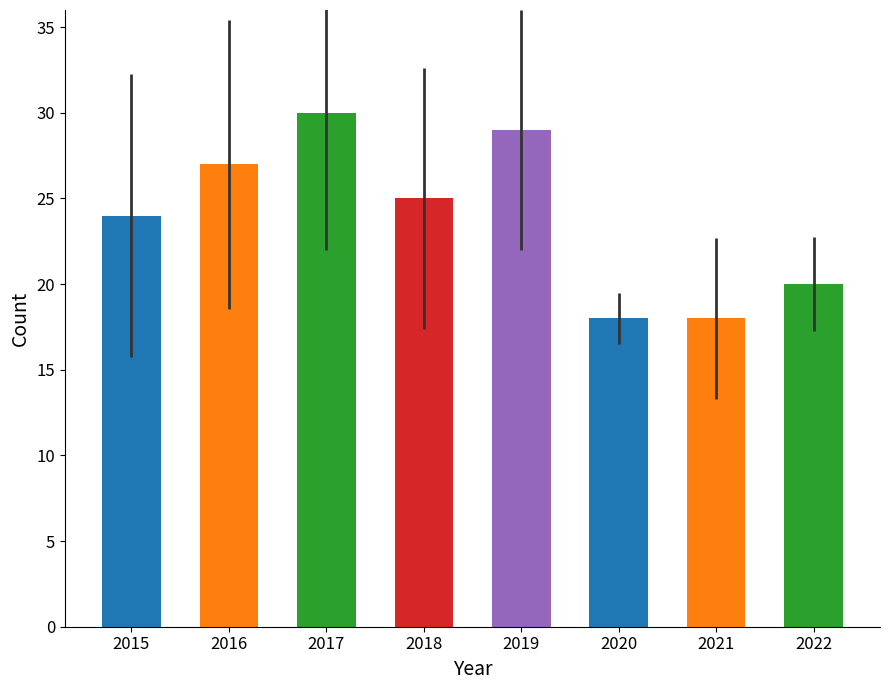

What is the change in value from 2017 to 2020?

-12